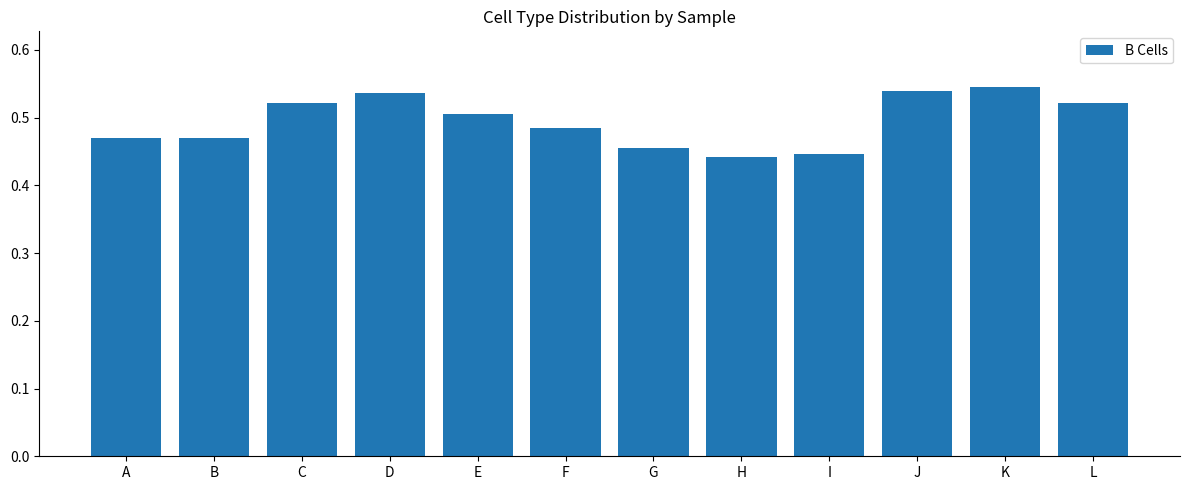

How many series are shown in this chart?

1